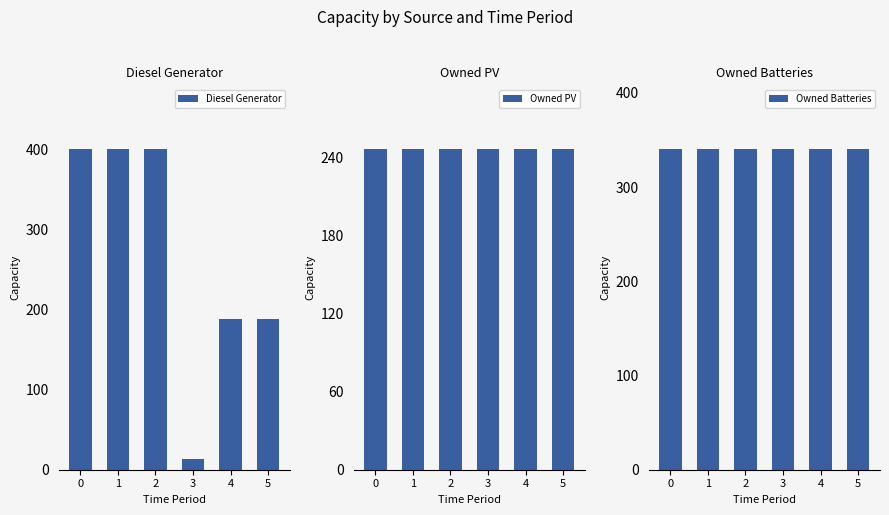

What is the value of the Owned PV bar at the 5th from the left?

246